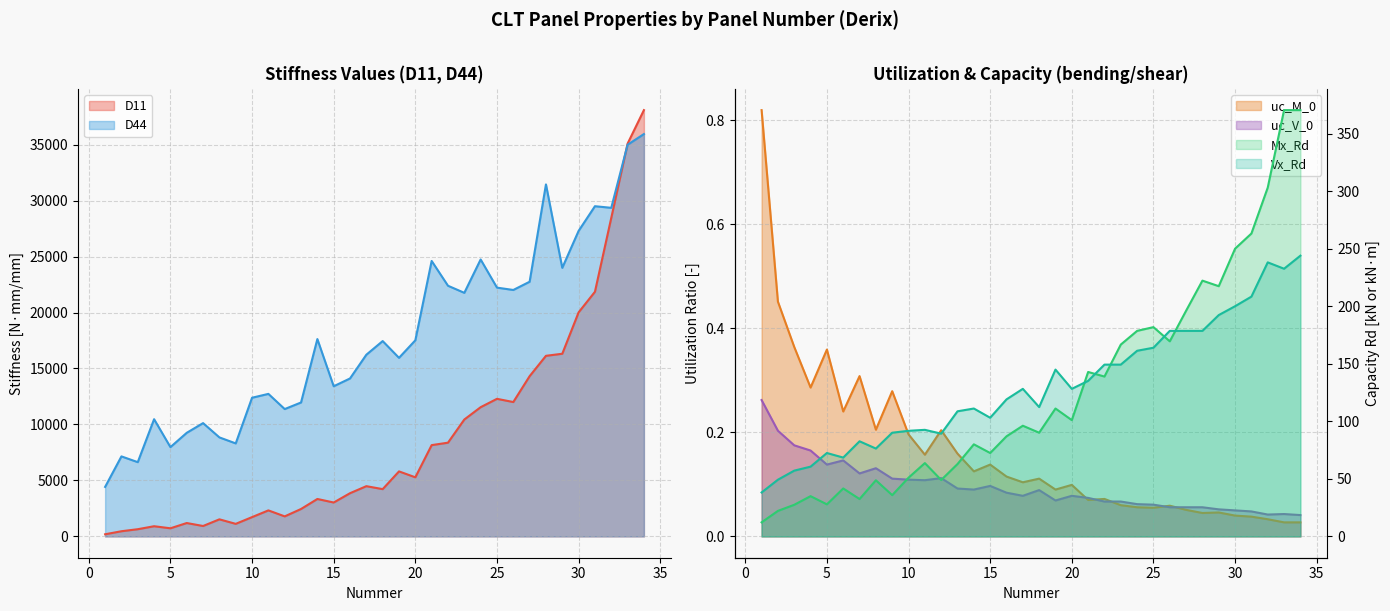

What are all the series names shown in the legend?

D11, uc_M_0, Mx_Rd, D44, uc_V_0, Vx_Rd